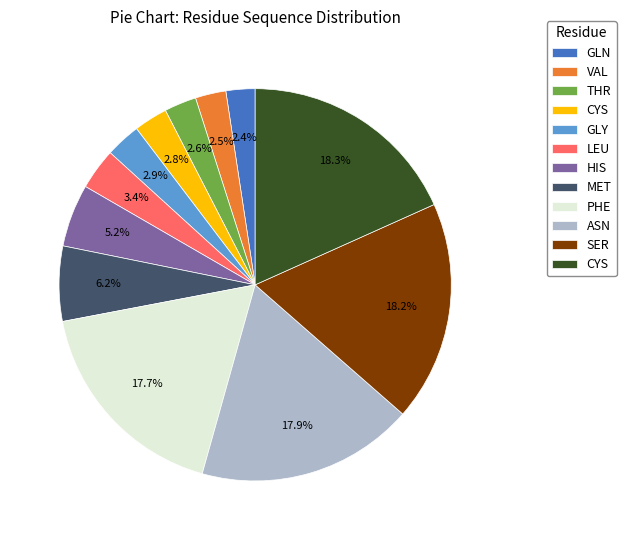

Is there a majority slice in this chart?

No